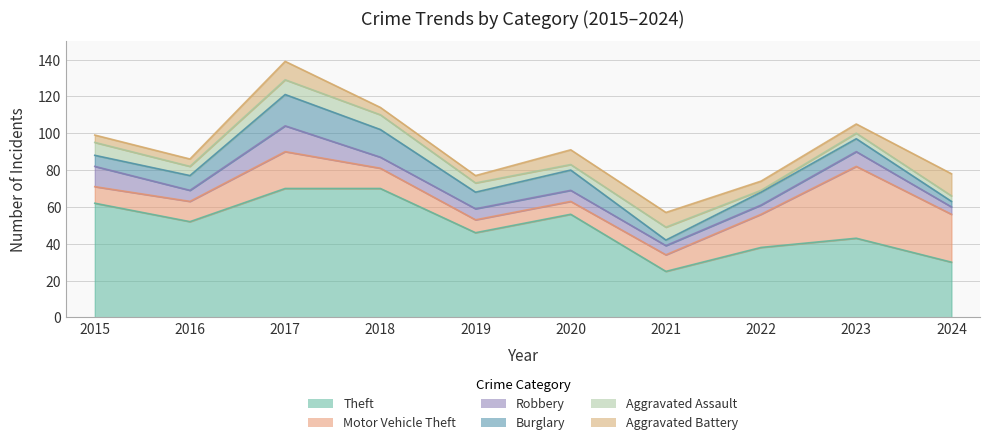

What is the difference between the Robbery values at 2020 and 2024?

2